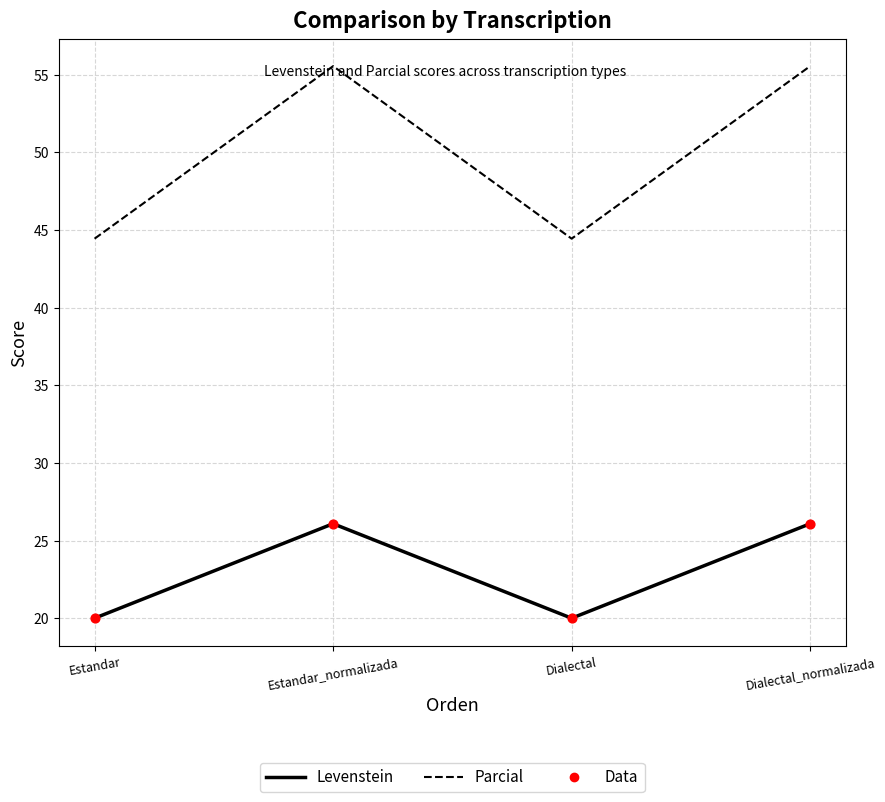

What is the total value across all series at Estandar_normalizada?

81.6